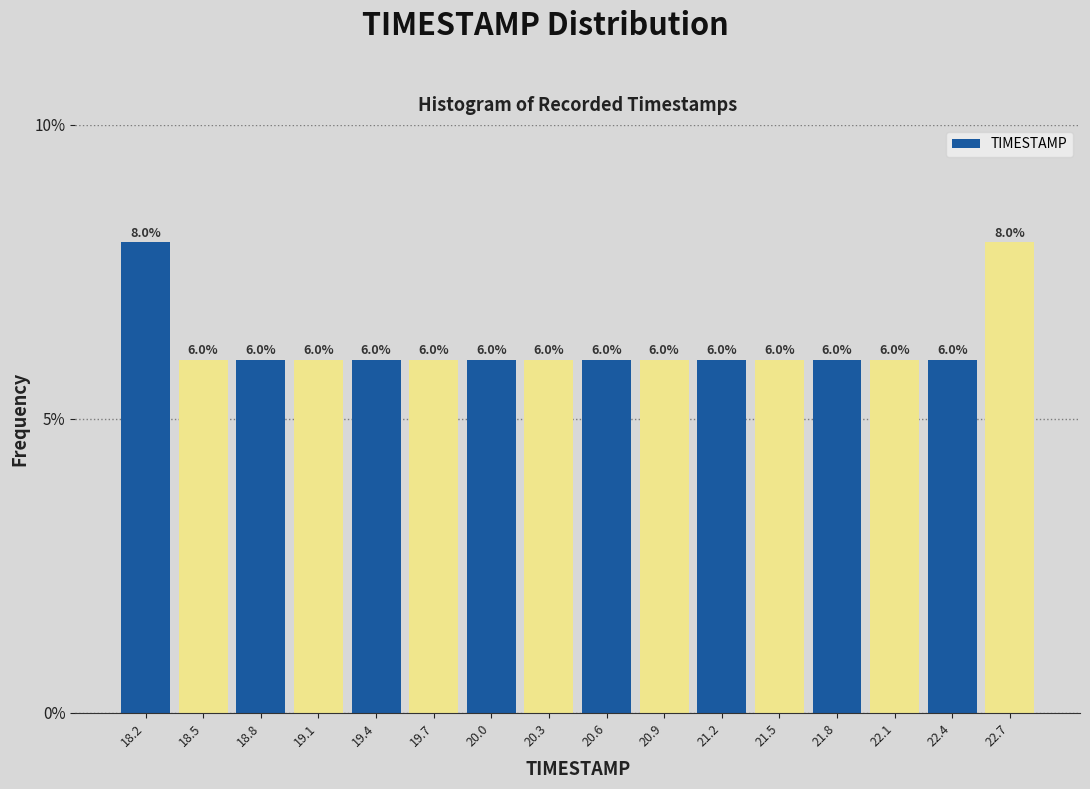

Reading left to right, list every bar in this chart as the range it spans on the x-axis followed by its height. The bar edges are not printed on the chart, so give them approximately, as read against the axis.

18.00 to 18.30: 8.0
18.30 to 18.60: 6.0
18.60 to 18.90: 6.0
18.90 to 19.25: 6.0
19.25 to 19.55: 6.0
19.55 to 19.85: 6.0
19.85 to 20.15: 6.0
20.15 to 20.45: 6.0
20.45 to 20.75: 6.0
20.75 to 21.05: 6.0
21.05 to 21.35: 6.0
21.35 to 21.70: 6.0
21.70 to 22.00: 6.0
22.00 to 22.30: 6.0
22.30 to 22.60: 6.0
22.60 to 22.90: 8.0